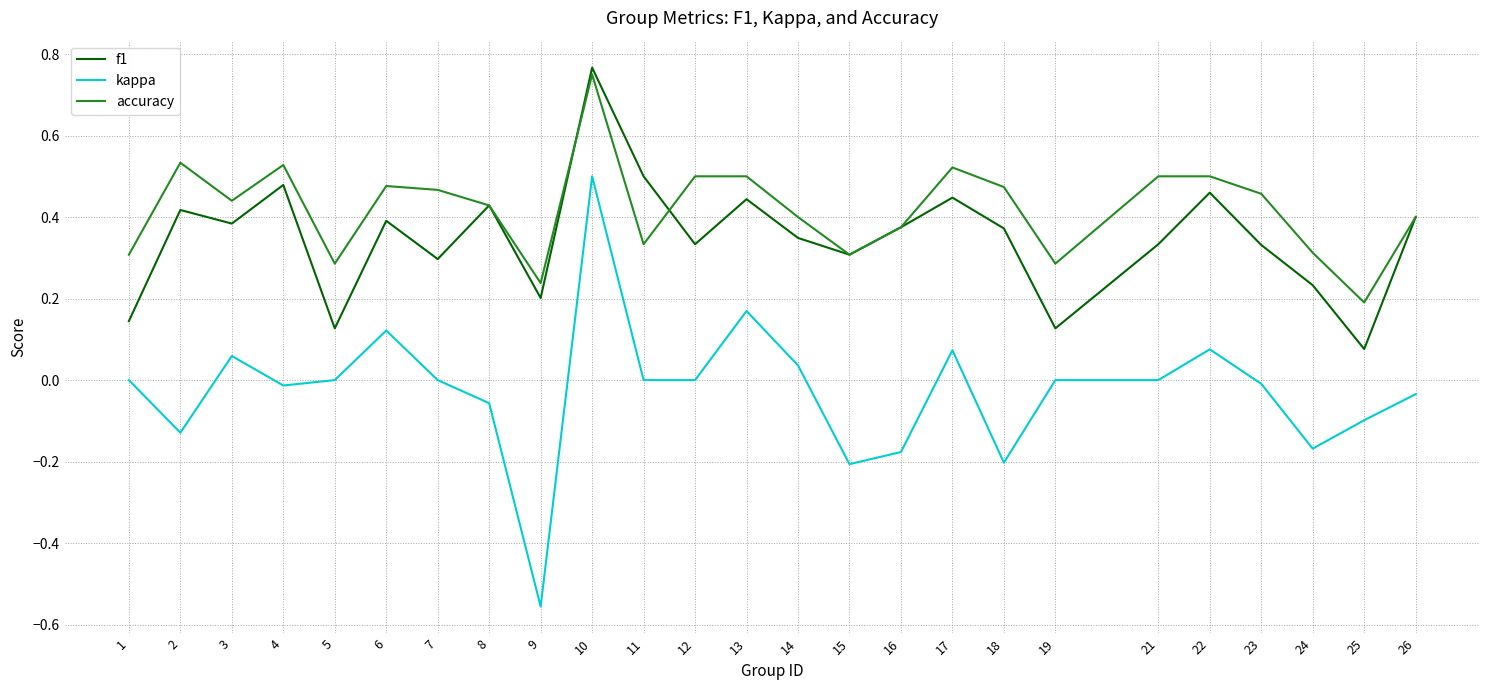

Does the chart have visible grid lines?

Yes